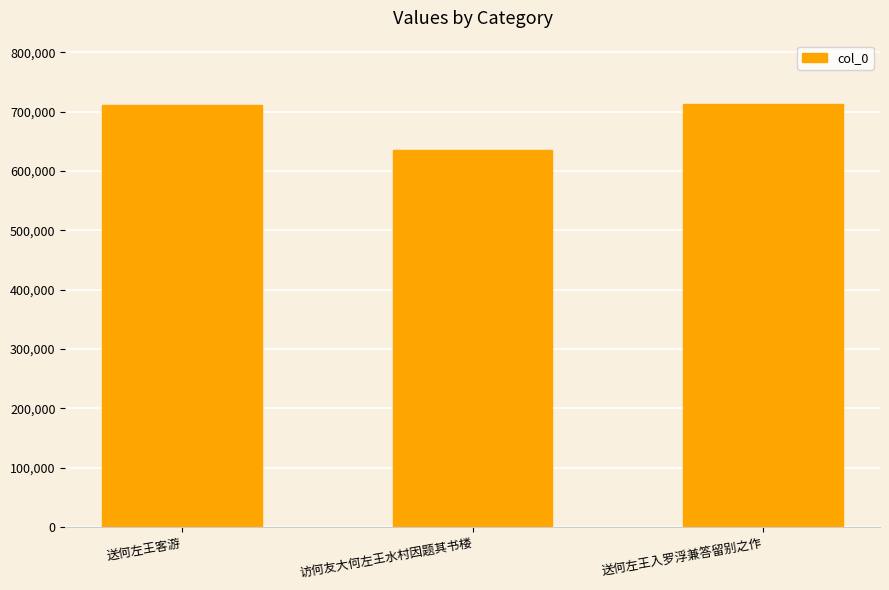

What is the maximum value shown in the chart?

712682